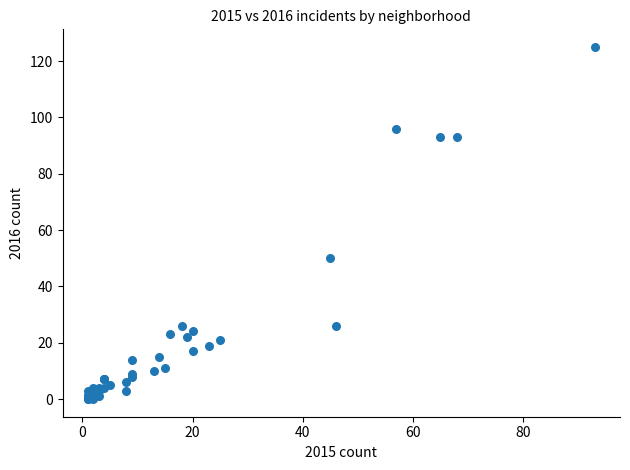

What Y value in the scatter plot is closest to 62?

50